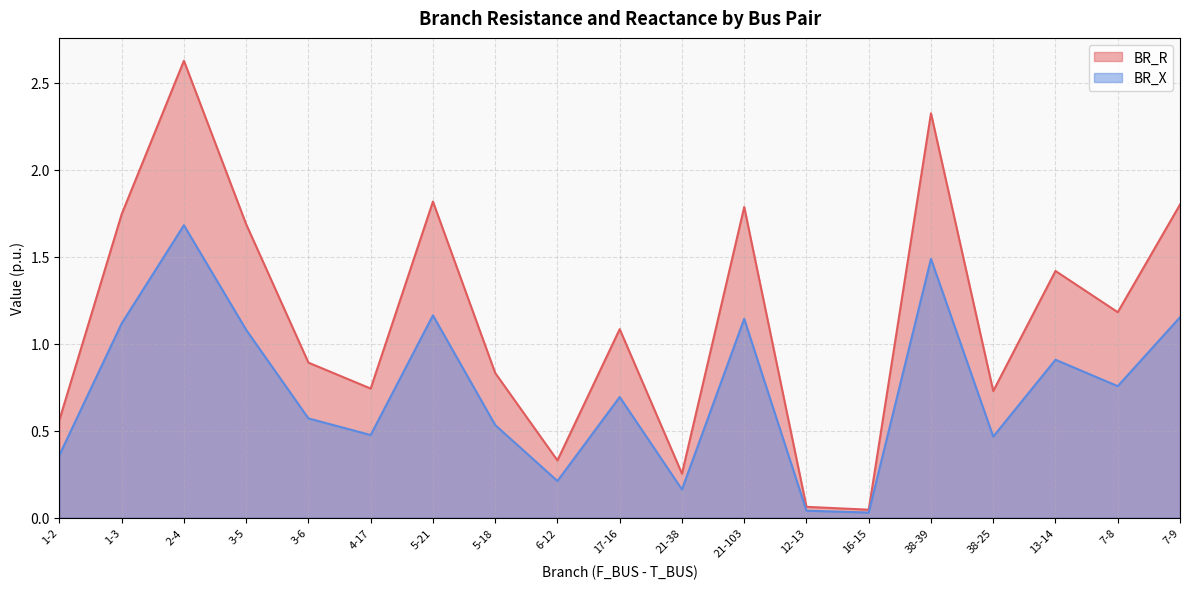

Rank the series by their average value, from highest to lowest.

BR_R, BR_X